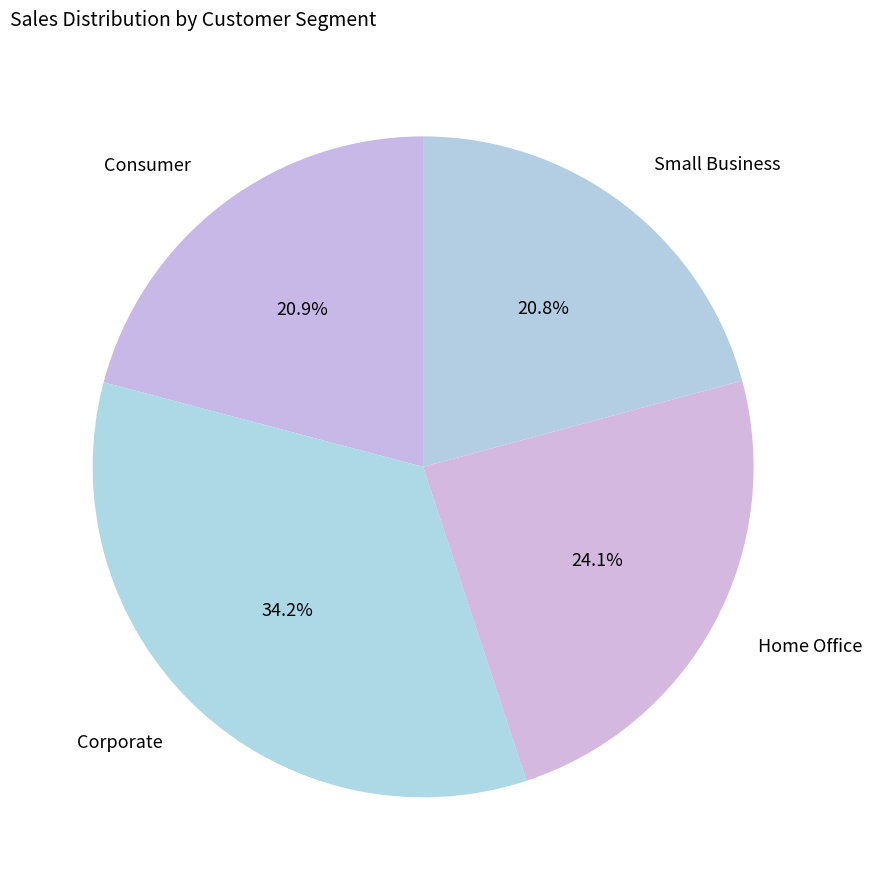

Between Consumer and Home Office, which is larger?

Home Office